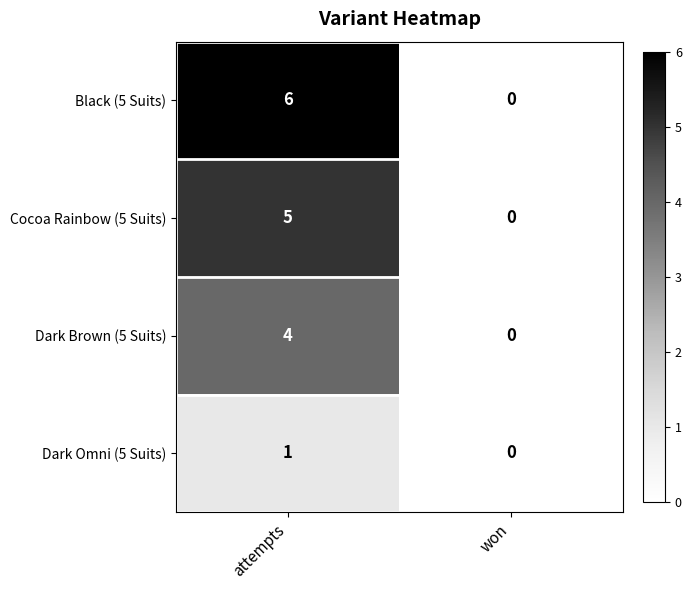

How many distinct data groups are displayed?

4